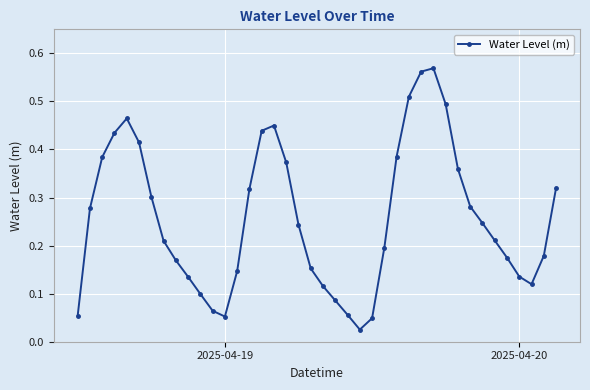

What is the sum of all values?

10.3